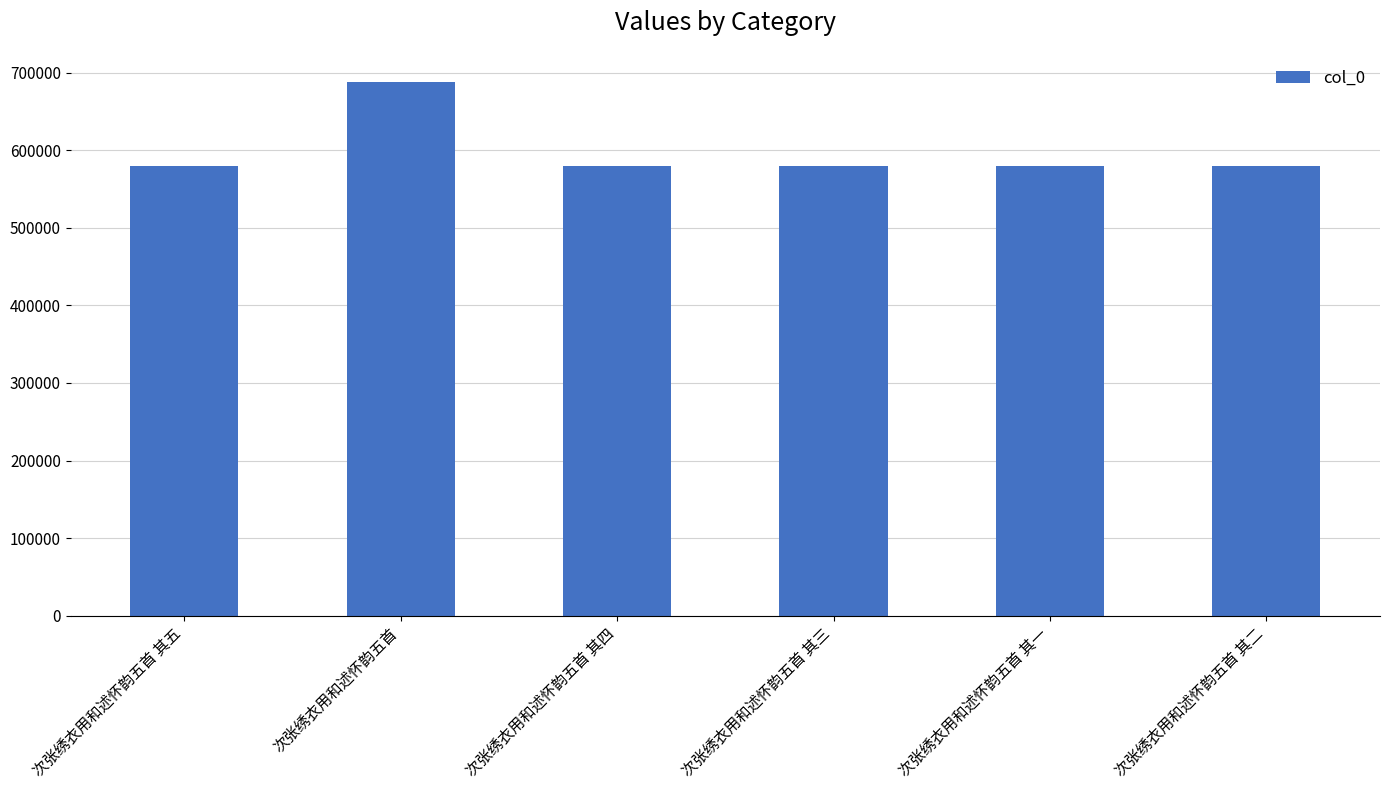

What is the ratio of the value at 次张绣衣用和述怀韵五首 其四 to the value at 次张绣衣用和述怀韵五首?

0.8